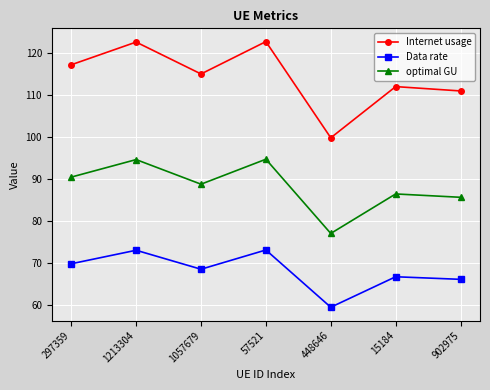

At which category does optimal GU reach its first local valley?

1057679